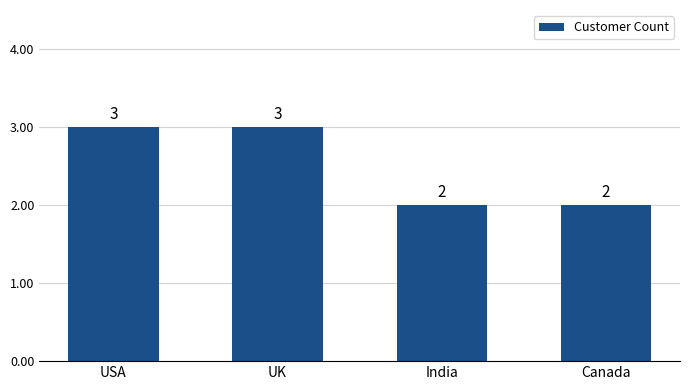

What position from the right is India?

2